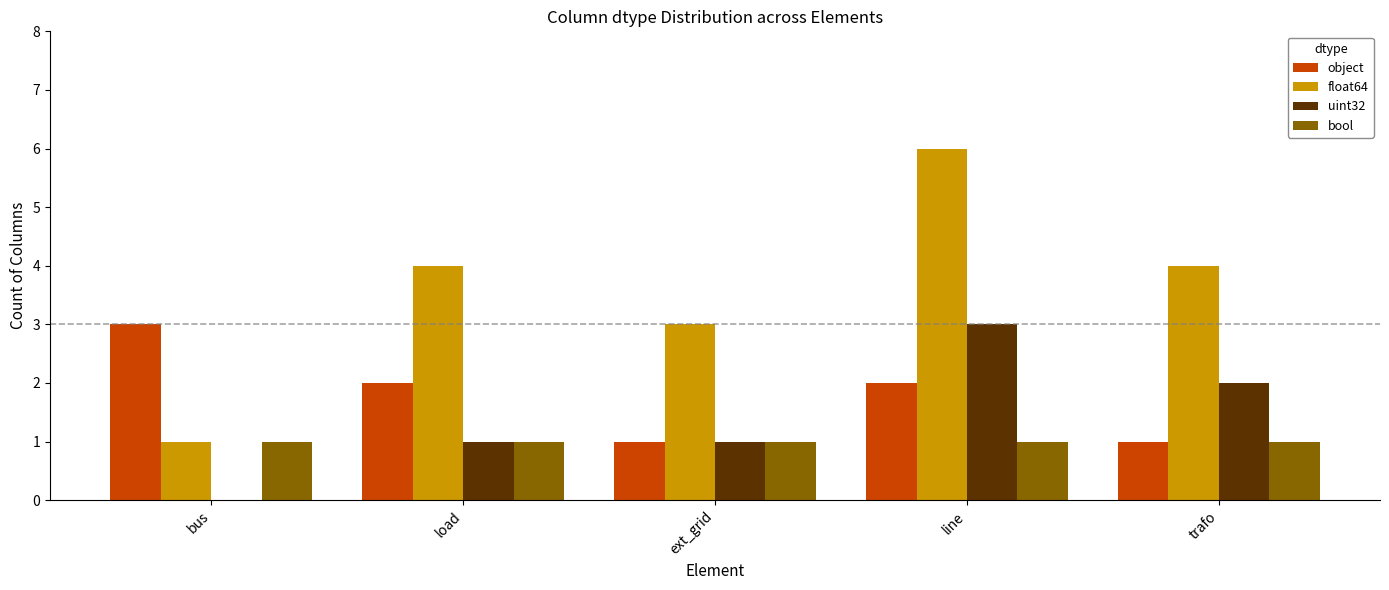

Which series changed the most between bus and load?

float64